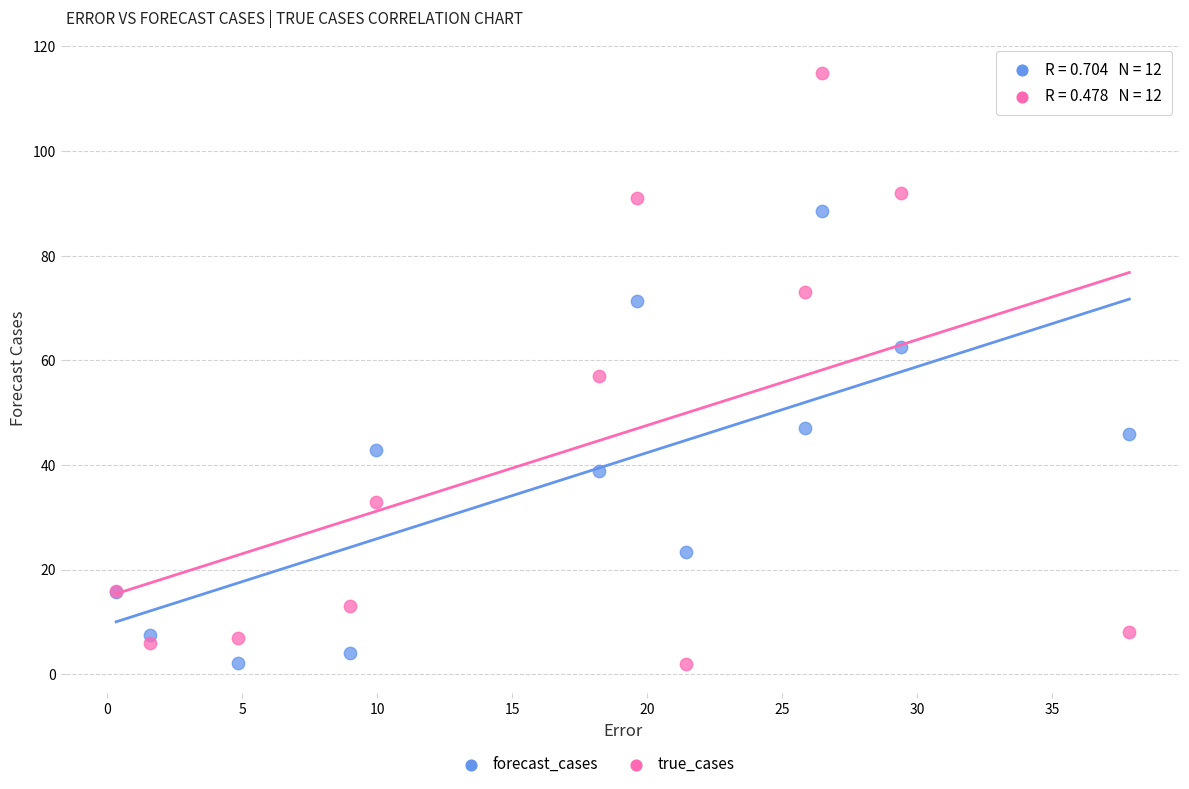

What is the X range (max minus min) for the scatter plot?

37.5